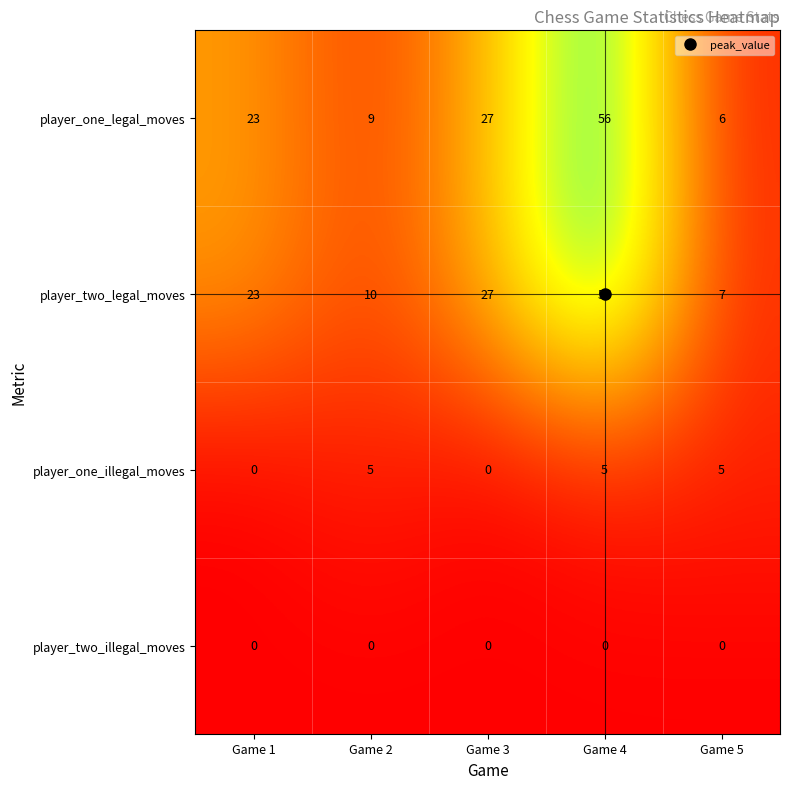

Which label corresponds to the largest value in the chart?

Game 4